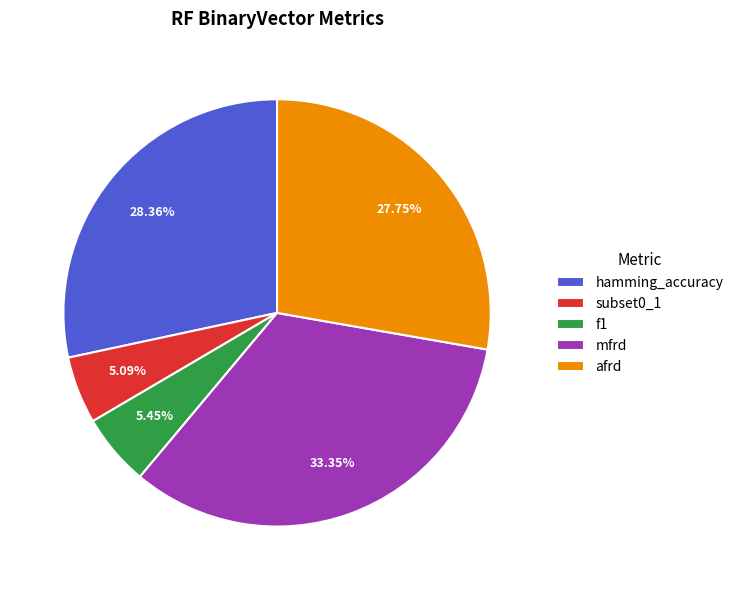

Does mfrd account for over 50% of the chart?

No